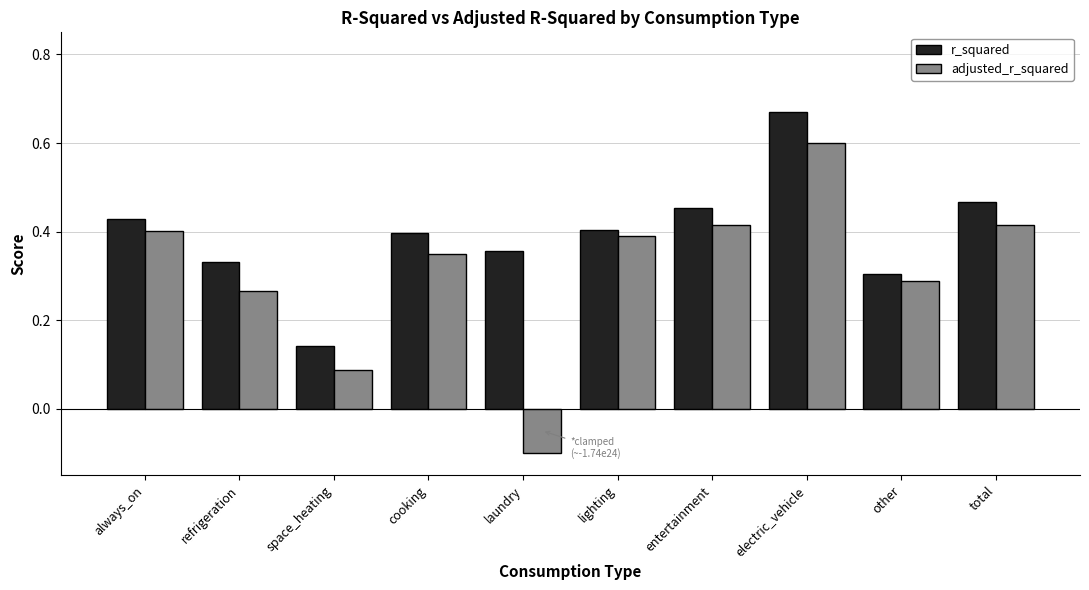

At space_heating, list the series in order from largest to smallest.

r_squared, adjusted_r_squared